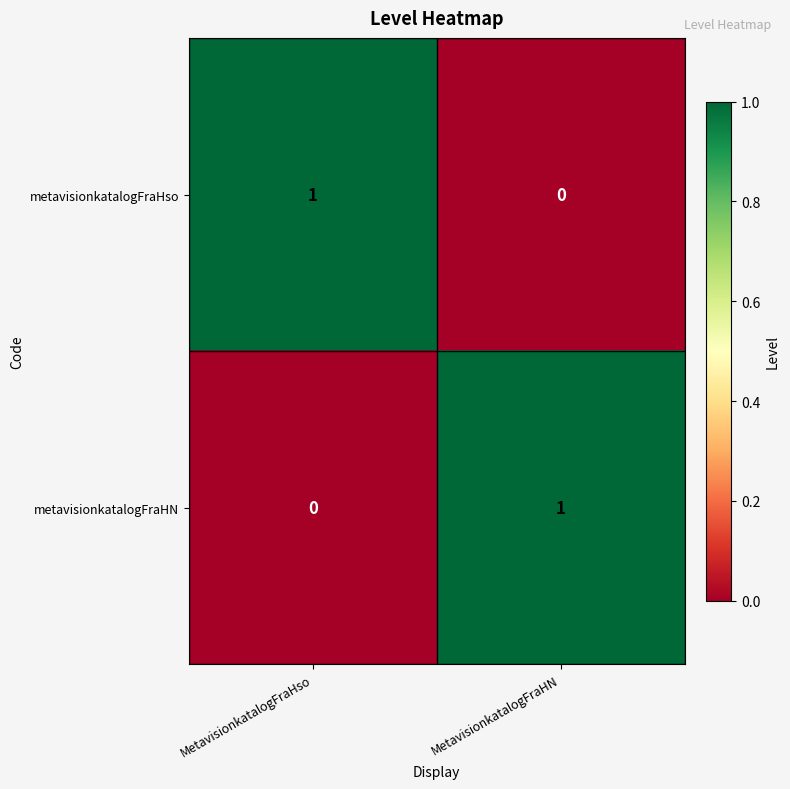

At MetavisionkatalogFraHN, list the series in order from smallest to largest.

metavisionkatalogFraHso, metavisionkatalogFraHN